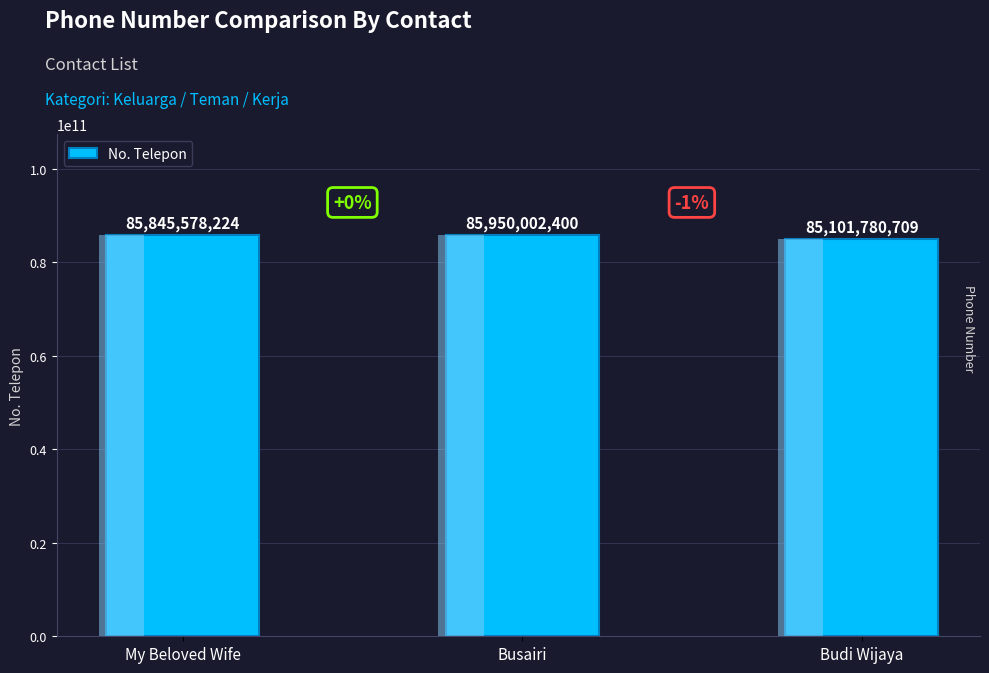

Count the number of categories in the chart.

3